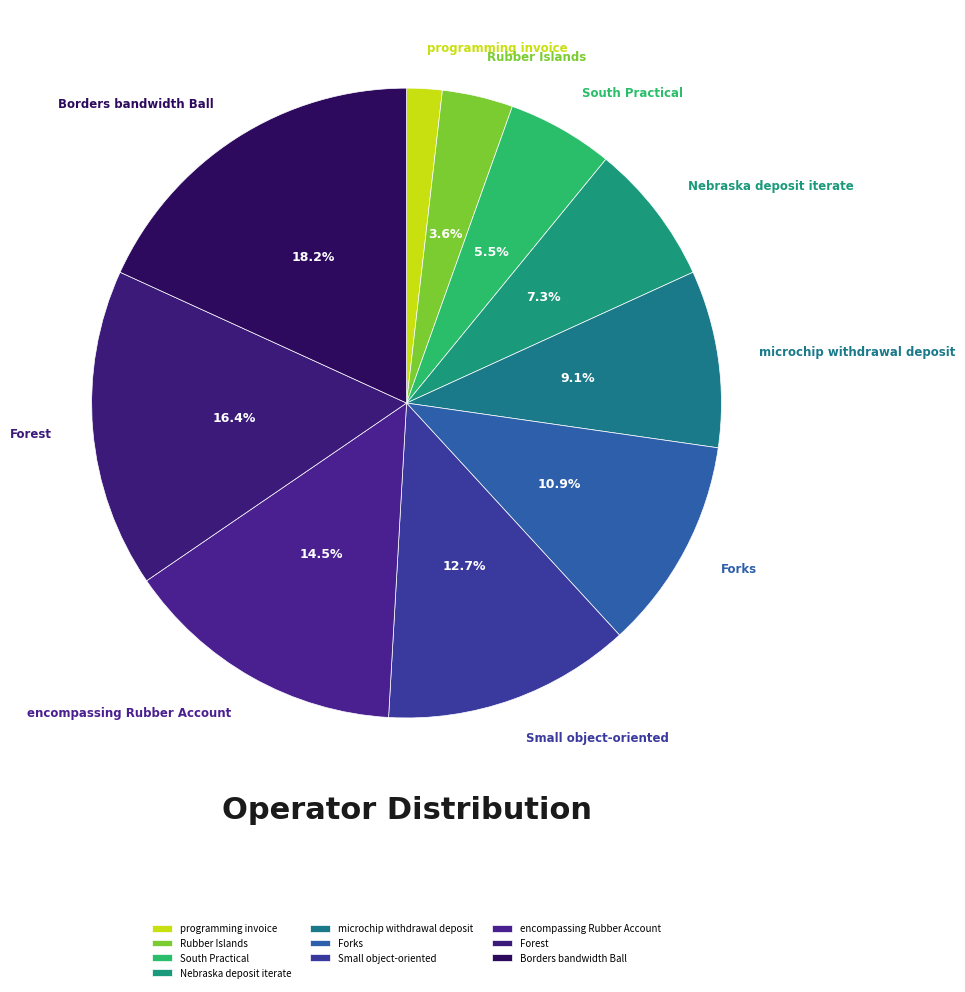

How much of the chart is everything except Small object-oriented?

87.3%